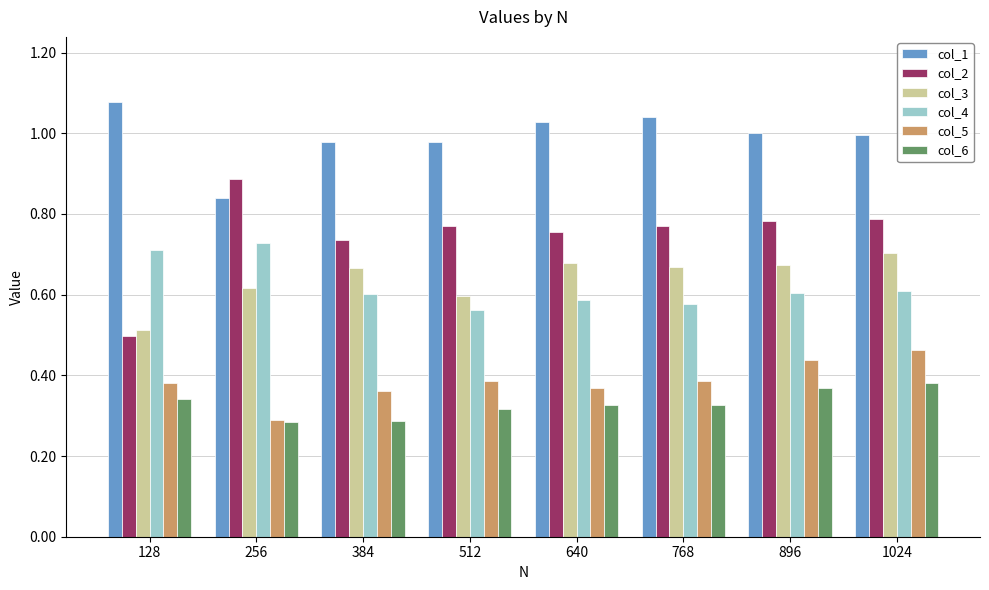

At 640, list the series in order from largest to smallest.

col_1, col_2, col_3, col_4, col_5, col_6